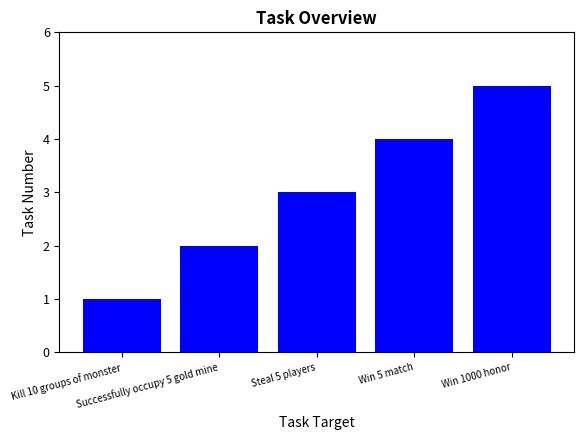

The chart shows a value of 2 at Steal 5 players. True or false?

False